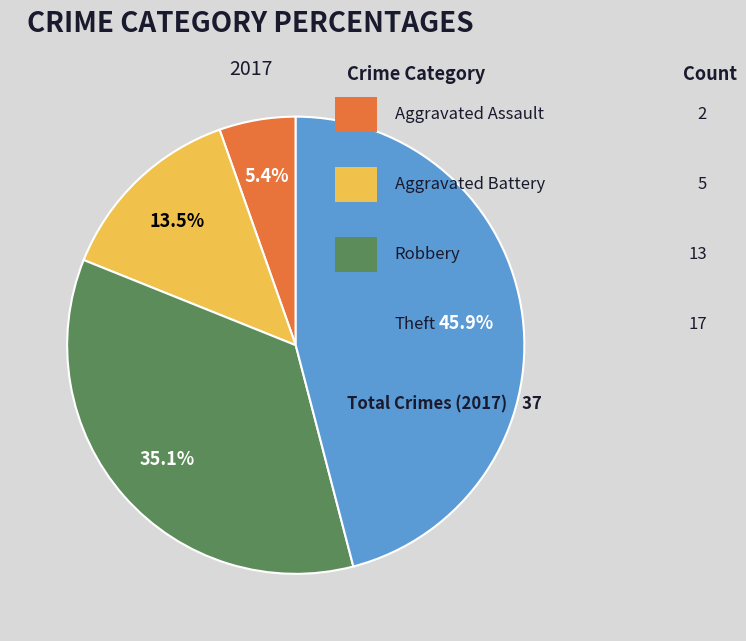

Is there a majority slice in this chart?

No